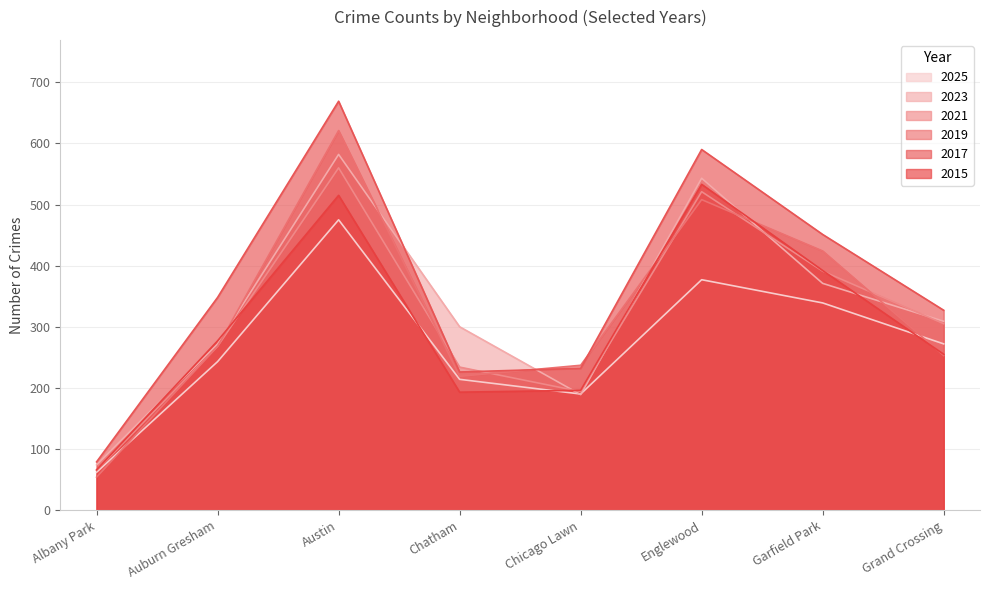

Count the number of data series in this chart.

6